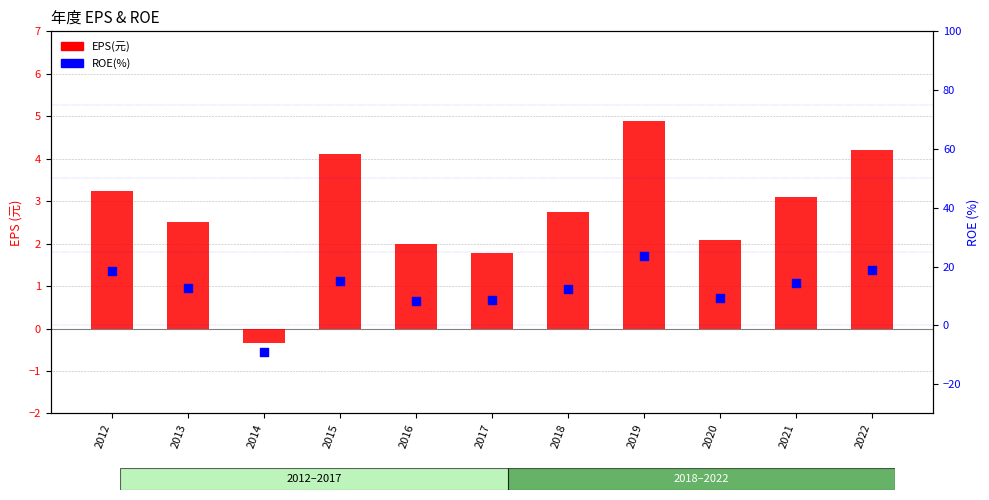

Which series has the widest spread of Y values?

ROE(%)